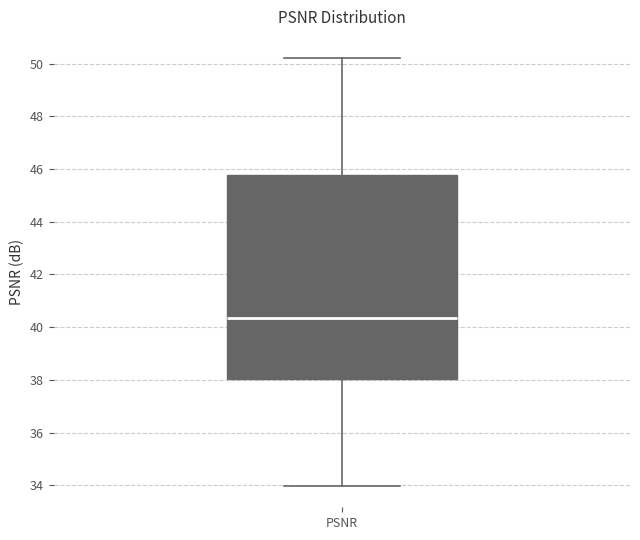

Transcribe this box plot: give where the median line is, the range the box spans, and where the two whiskers end, as read against the y-axis. The values are not printed on the chart, so give them approximately, as read against the axis.

median 40.4, box 38.0 to 45.8, whiskers 34.0 to 50.2